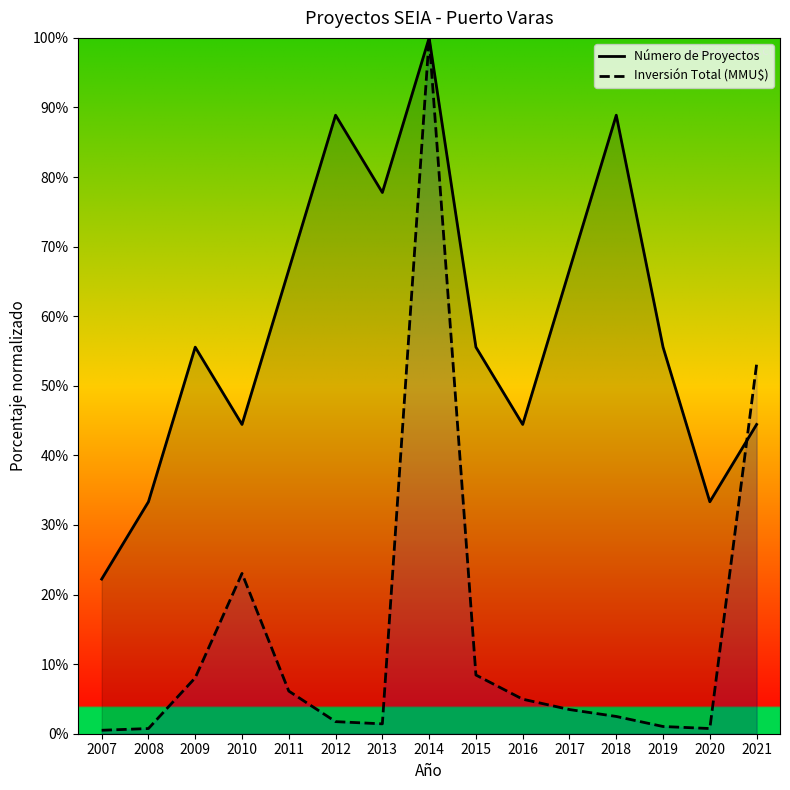

Is the value of Inversión Total (MMU$) at 2016 greater than the value of Número de Proyectos at 2019?

No